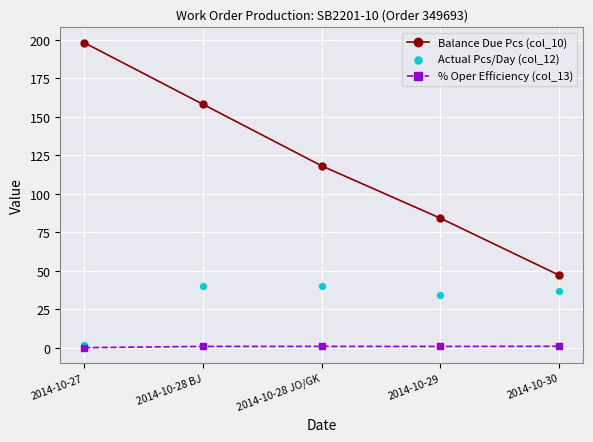

At which category is the sum across all series the highest?

2014-10-27